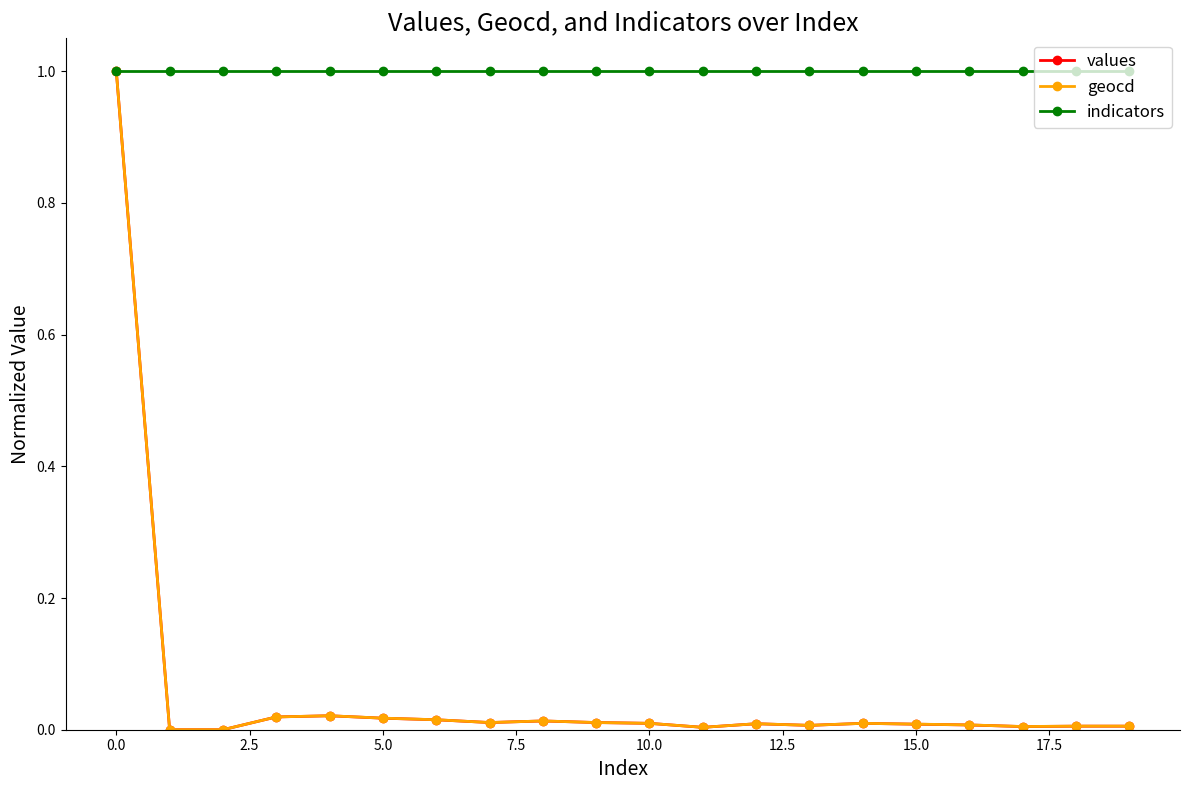

What is the greatest value displayed?

1.0